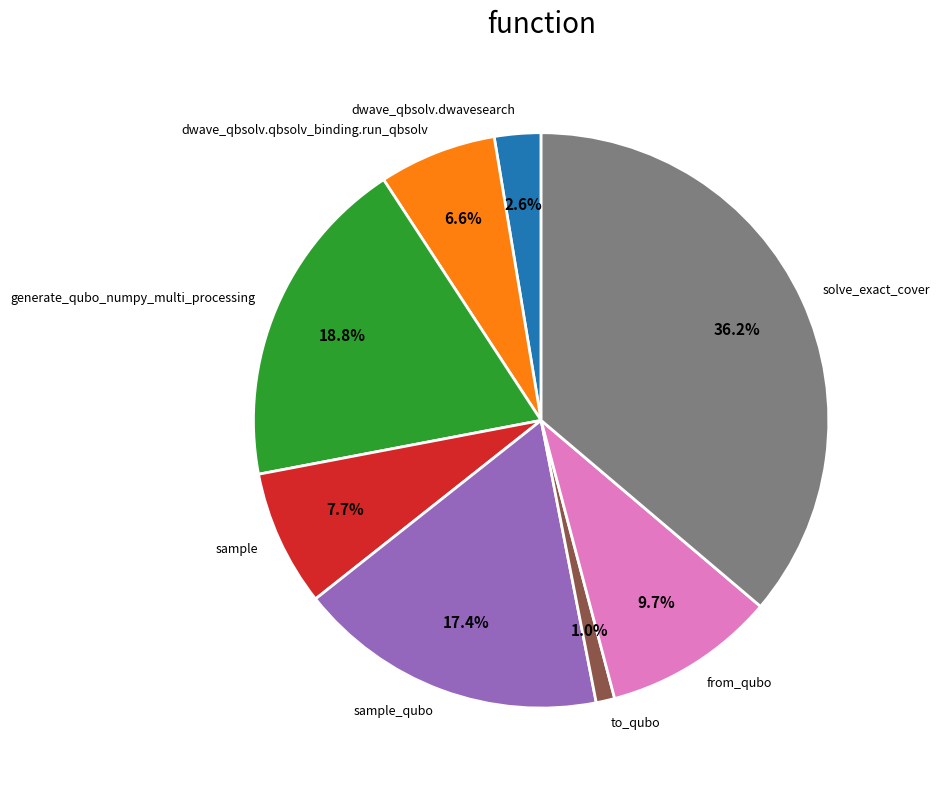

To the nearest percent, what percentage of the pie is from_qubo?

10%